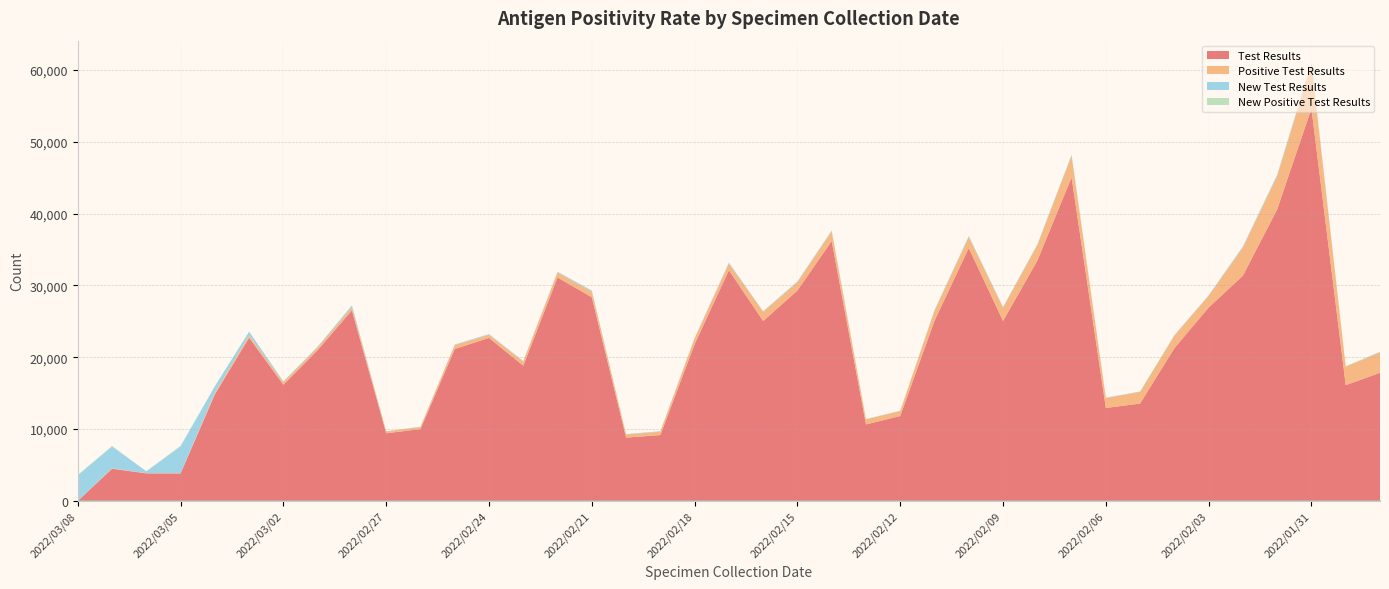

Reading left to right, transcribe all the data shown in this chart.

Test Results: 2022/03/08=0	2022/03/07=4478	2022/03/06=3833	2022/03/05=3821	2022/03/04=14828	2022/03/03=22719	2022/03/02=16178	2022/03/01=21001	2022/02/28=26537	2022/02/27=9421	2022/02/26=10002	2022/02/25=21153	2022/02/24=22703	2022/02/23=18827	2022/02/22=31112	2022/02/21=28360	2022/02/20=8817	2022/02/19=9170	2022/02/18=21826	2022/02/17=32119	2022/02/16=25053	2022/02/15=29295	2022/02/14=36183	2022/02/13=10652	2022/02/12=11824	2022/02/11=25083	2022/02/10=35211	2022/02/09=25056	2022/02/08=33447	2022/02/07=45031	2022/02/06=12940	2022/02/05=13562	2022/02/04=21264	2022/02/03=26926	2022/02/02=31367	2022/02/01=40601	2022/01/31=54636	2022/01/30=16120	2022/01/29=17837
Positive Test Results: 2022/03/08=0	2022/03/07=69	2022/03/06=38	2022/03/05=50	2022/03/04=247	2022/03/03=328	2022/03/02=365	2022/03/01=381	2022/02/28=448	2022/02/27=251	2022/02/26=301	2022/02/25=542	2022/02/24=437	2022/02/23=580	2022/02/22=694	2022/02/21=797	2022/02/20=443	2022/02/19=471	2022/02/18=796	2022/02/17=946	2022/02/16=1281	2022/02/15=1168	2022/02/14=1369	2022/02/13=710	2022/02/12=696	2022/02/11=1381	2022/02/10=1557	2022/02/09=1847	2022/02/08=2168	2022/02/07=3024	2022/02/06=1397	2022/02/05=1630	2022/02/04=1745	2022/02/03=1659	2022/02/02=3932	2022/02/01=4649	2022/01/31=6173	2022/01/30=2570	2022/01/29=2859
New Test Results: 2022/03/08=3551	2022/03/07=3056	2022/03/06=258	2022/03/05=3702	2022/03/04=893	2022/03/03=523	2022/03/02=105	2022/03/01=108	2022/02/28=239	2022/02/27=30	2022/02/26=32	2022/02/25=85	2022/02/24=89	2022/02/23=74	2022/02/22=97	2022/02/21=137	2022/02/20=38	2022/02/19=74	2022/02/18=67	2022/02/17=116	2022/02/16=73	2022/02/15=96	2022/02/14=95	2022/02/13=39	2022/02/12=39	2022/02/11=94	2022/02/10=110	2022/02/09=95	2022/02/08=83	2022/02/07=132	2022/02/06=31	2022/02/05=45	2022/02/04=65	2022/02/03=45	2022/02/02=126	2022/02/01=149	2022/01/31=169	2022/01/30=44	2022/01/29=55
New Positive Test Results: 2022/03/08=82	2022/03/07=41	2022/03/06=9	2022/03/05=115	2022/03/04=13	2022/03/03=15	2022/03/02=2	2022/03/01=4	2022/02/28=4	2022/02/27=1	2022/02/26=3	2022/02/25=7	2022/02/24=3	2022/02/23=4	2022/02/22=8	2022/02/21=6	2022/02/20=3	2022/02/19=3	2022/02/18=8	2022/02/17=9	2022/02/16=6	2022/02/15=7	2022/02/14=11	2022/02/13=4	2022/02/12=4	2022/02/11=12	2022/02/10=12	2022/02/09=21	2022/02/08=10	2022/02/07=22	2022/02/06=8	2022/02/05=7	2022/02/04=18	2022/02/03=3	2022/02/02=38	2022/02/01=49	2022/01/31=60	2022/01/30=16	2022/01/29=21